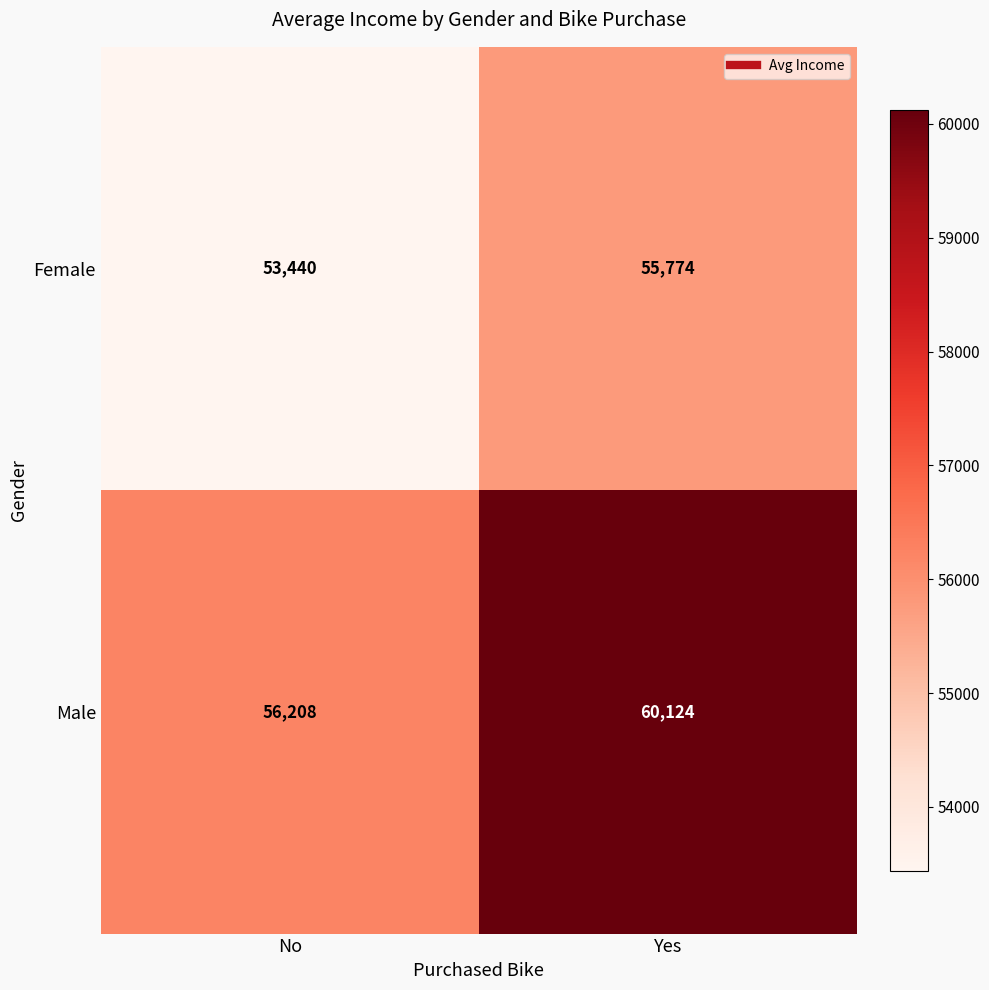

What is the average value of the Male series?

58166